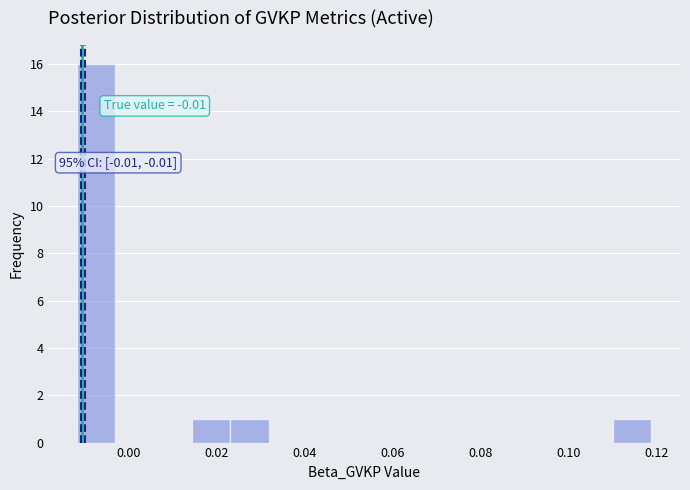

Over which range of the x-axis is the bar tallest?

-0.012 to -0.002